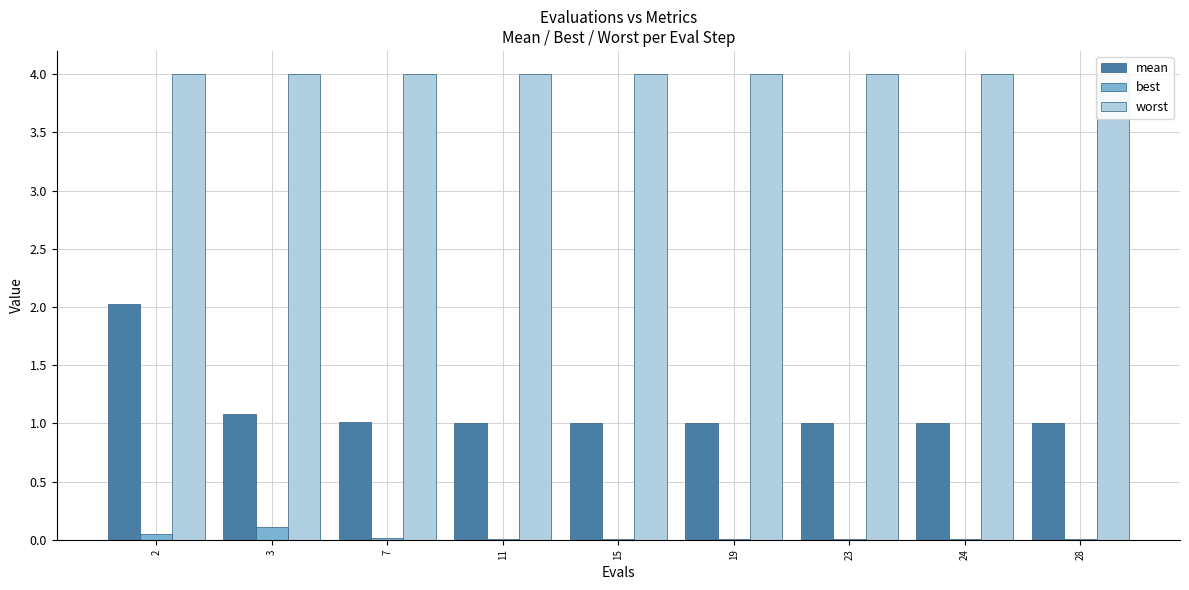

What is the total value across all series at 11?

5.0